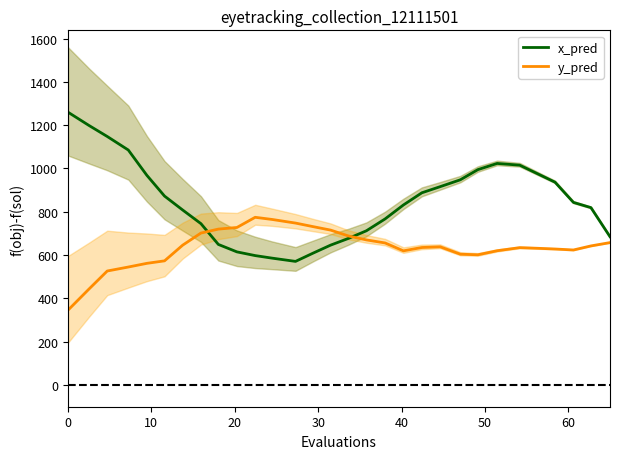

What is the minimum value for x_pred?

571.0